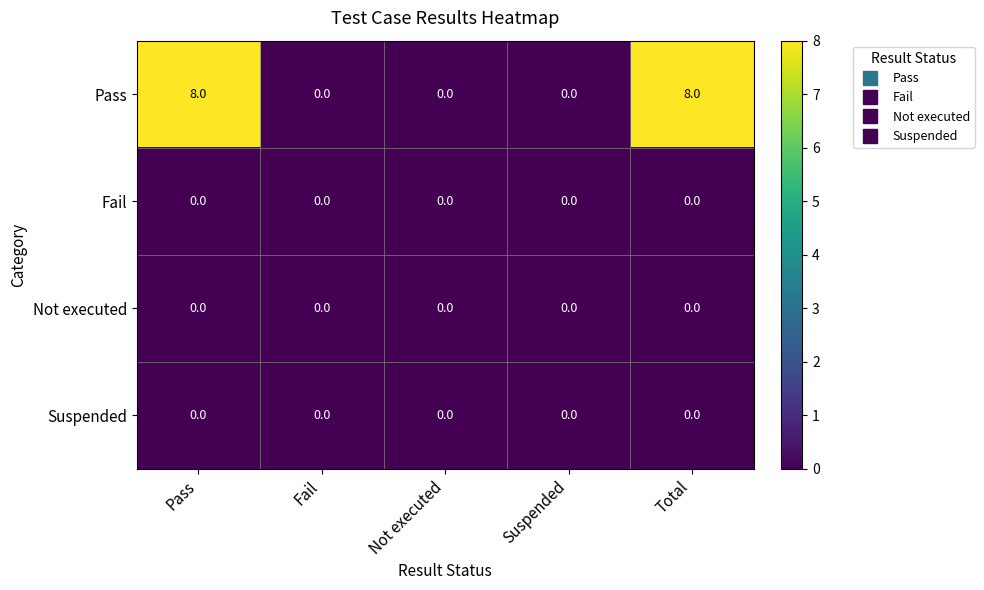

Which series has the widest spread of values?

Pass